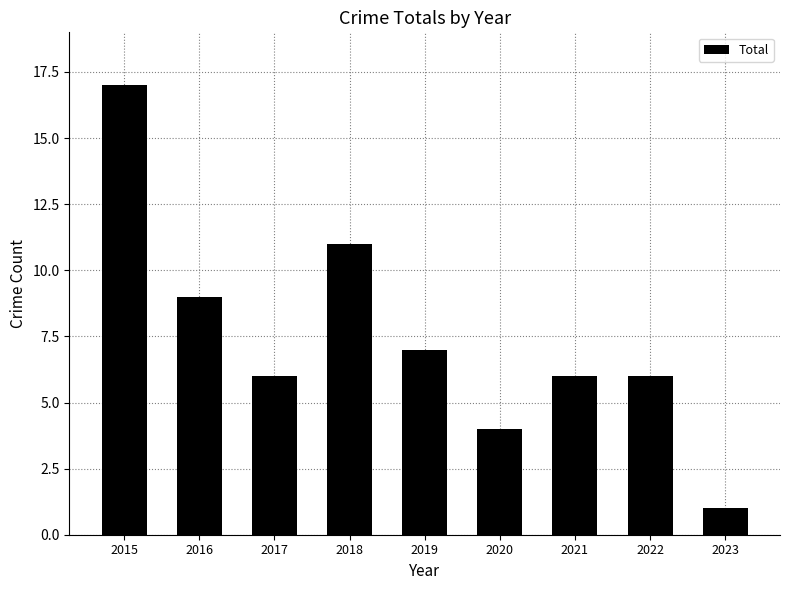

How many bars are there in total?

9